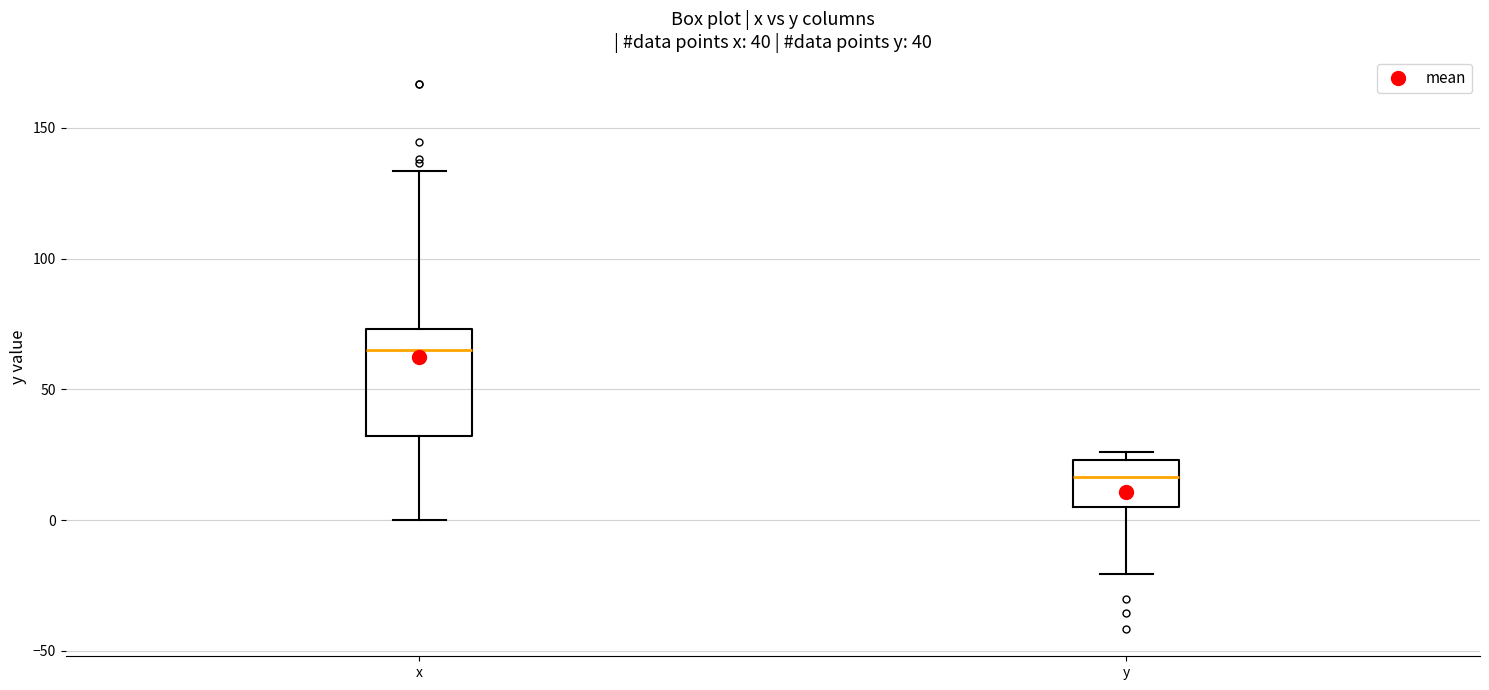

Comparing the boxes themselves (not the whiskers), which one is the tallest?

x